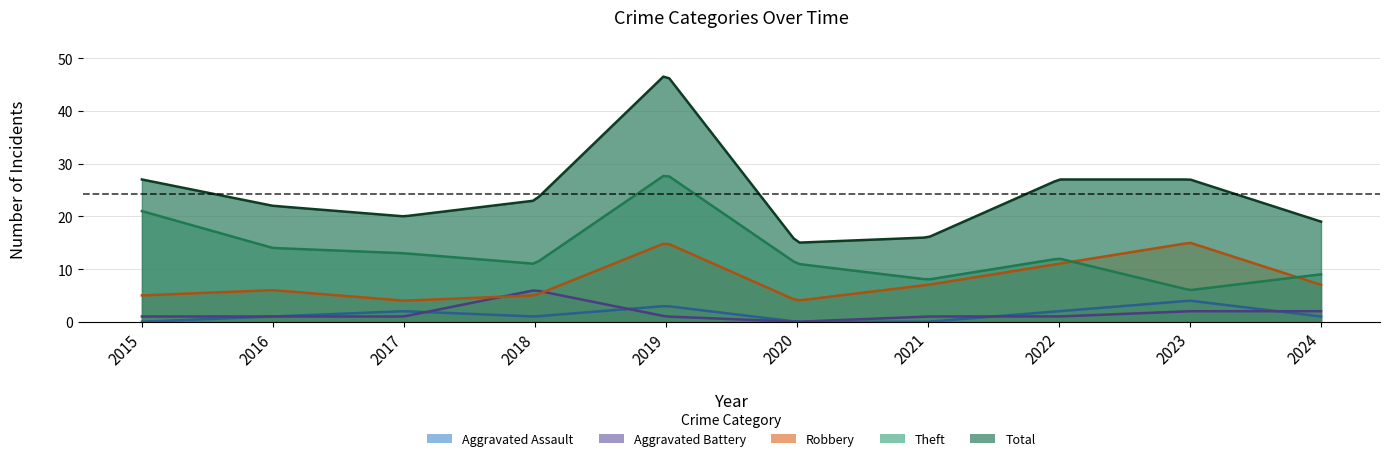

At which category is the sum across all series the highest?

2019